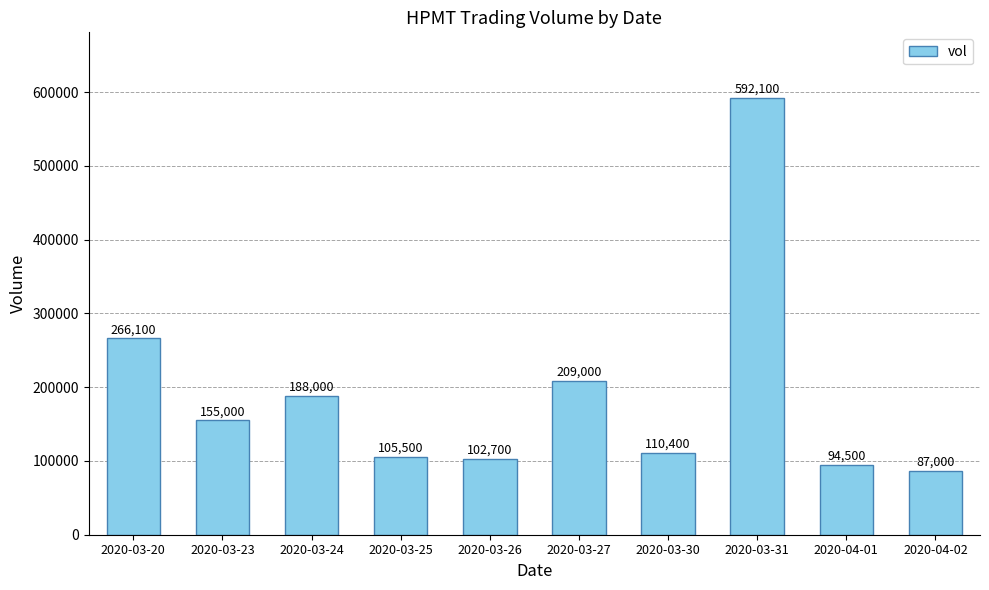

List the labels in order of value, smallest first.

2020-04-02, 2020-04-01, 2020-03-26, 2020-03-25, 2020-03-30, 2020-03-23, 2020-03-24, 2020-03-27, 2020-03-20, 2020-03-31